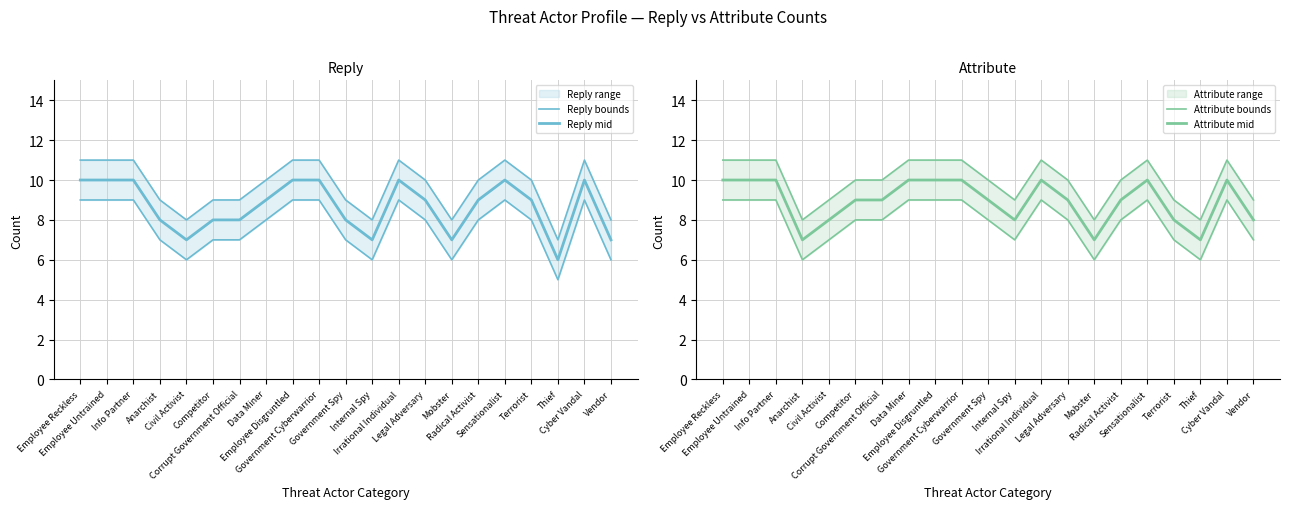

True or false: Reply mid has a value of 7 at Civil Activist.

True